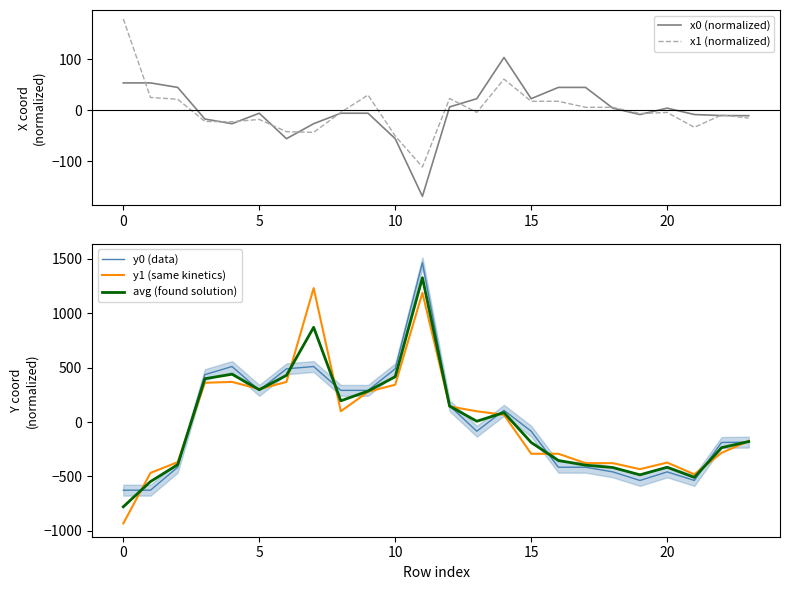

Count the number of categories in the chart.

24